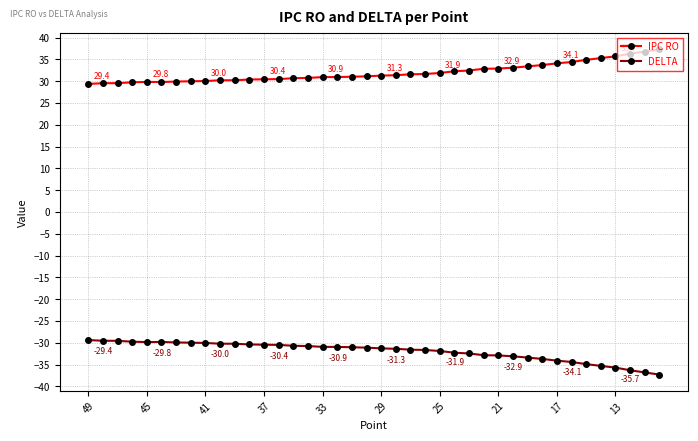

What is the value of the DELTA point at the 8th from the left?

-30.0